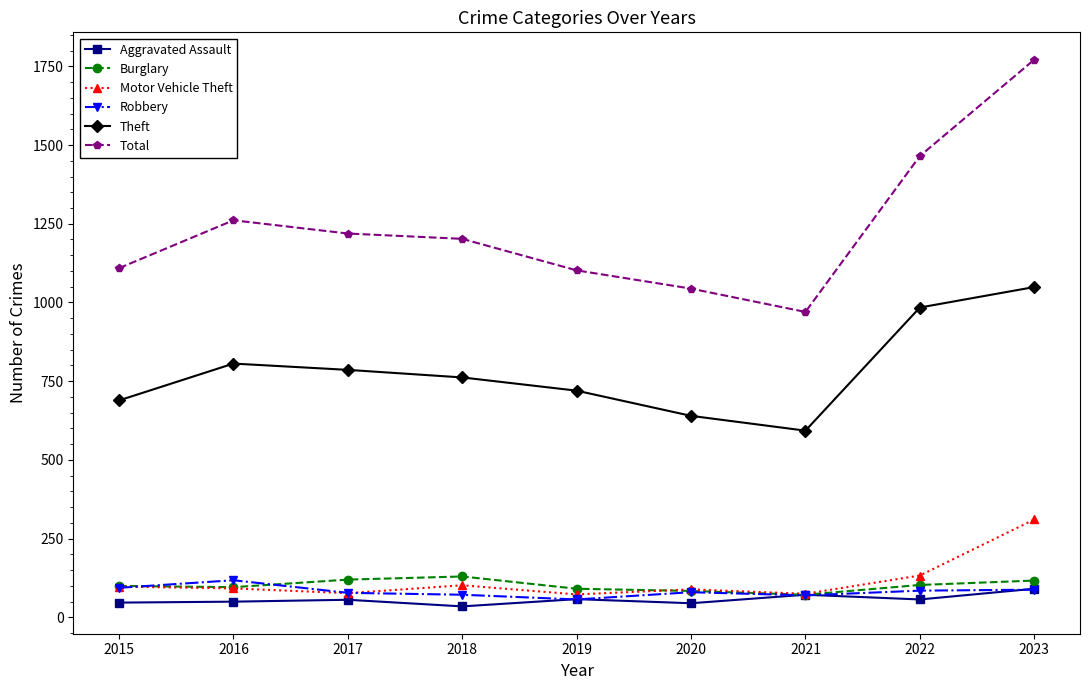

What is the spread (max minus min) of values at 2019?

1045